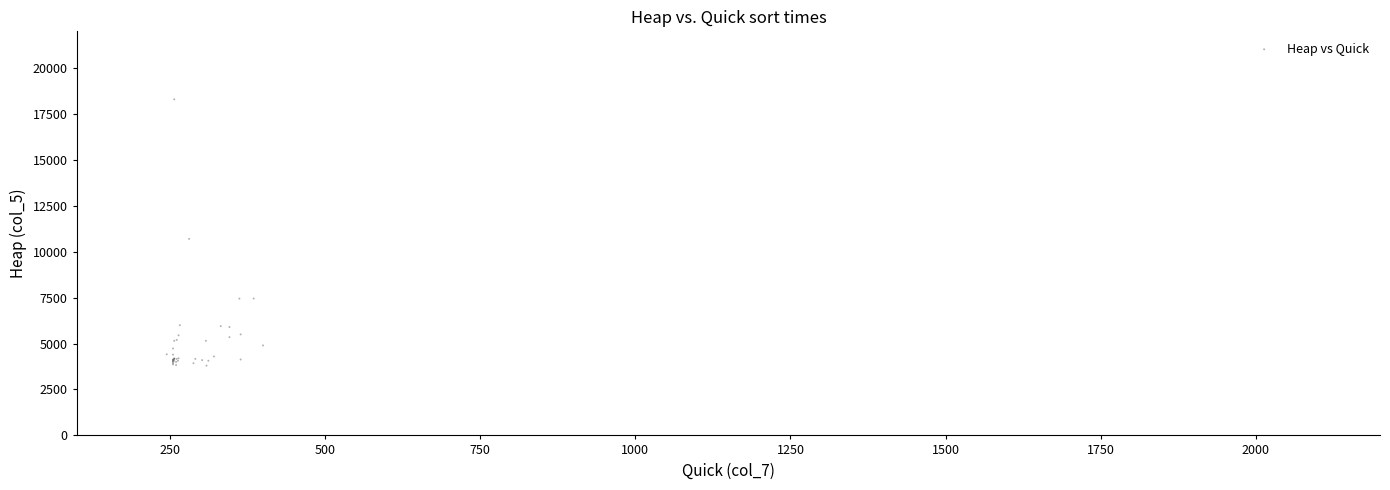

What Y value in the scatter plot is closest to 11050?

10700.0